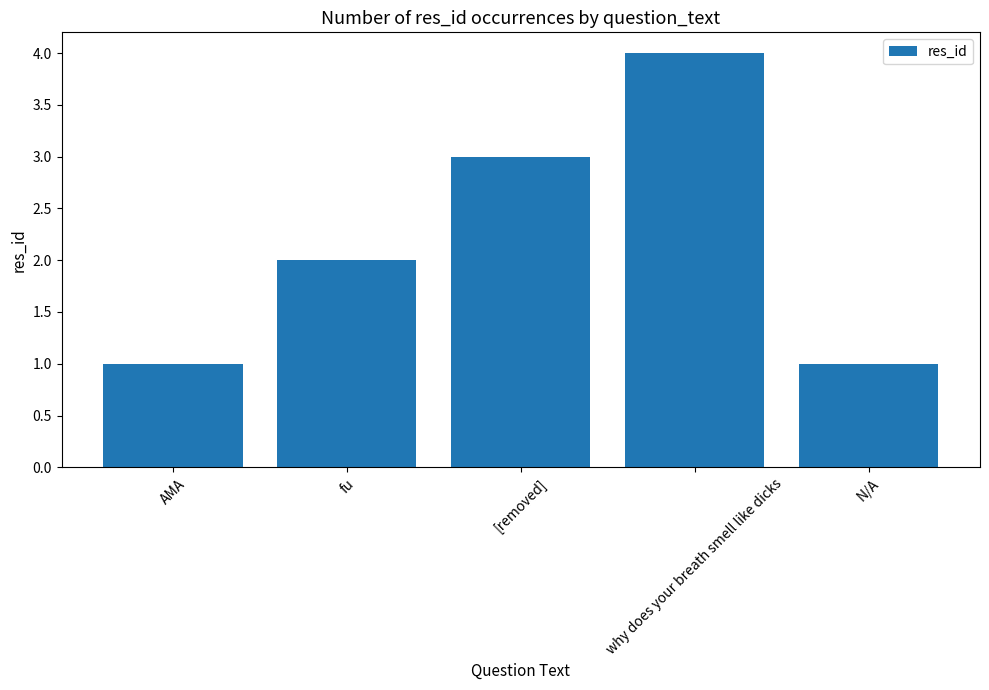

Reading left to right, list all the values displayed in this chart.

AMA=1	fu=2	[removed]=3	why does your breath smell like dicks=4	N/A=1